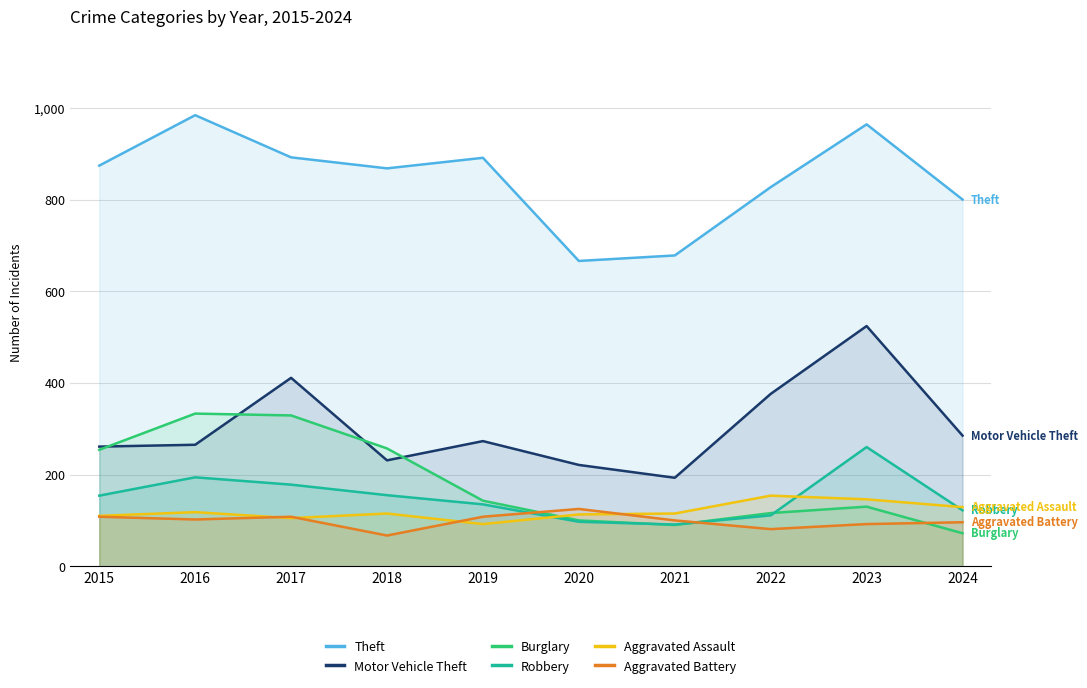

Reading left to right, transcribe all the data shown in this chart.

Theft: 874	984	892	868	891	666	678	827	964	800
Motor Vehicle Theft: 261	265	411	231	273	221	193	376	524	285
Burglary: 254	333	329	257	143	100	90	116	130	72
Robbery: 154	194	178	155	135	97	91	111	260	122
Aggravated Assault: 110	118	105	115	92	113	115	154	146	129
Aggravated Battery: 108	102	108	67	108	125	100	81	92	96